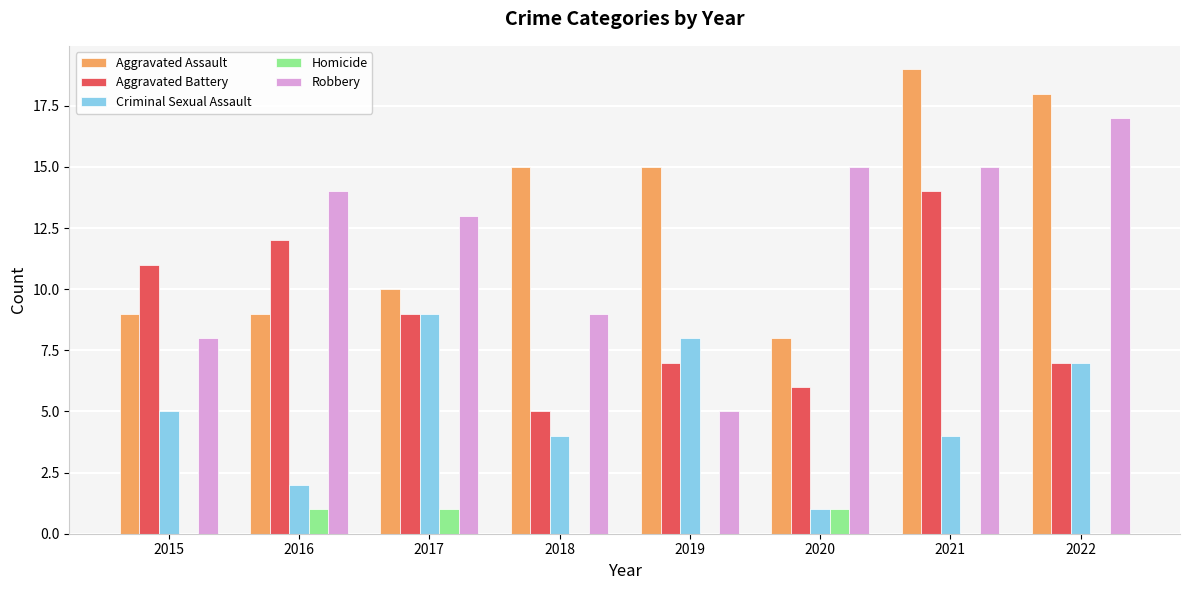

Is the value of Homicide at 2018 greater than the value of Aggravated Battery at 2017?

No